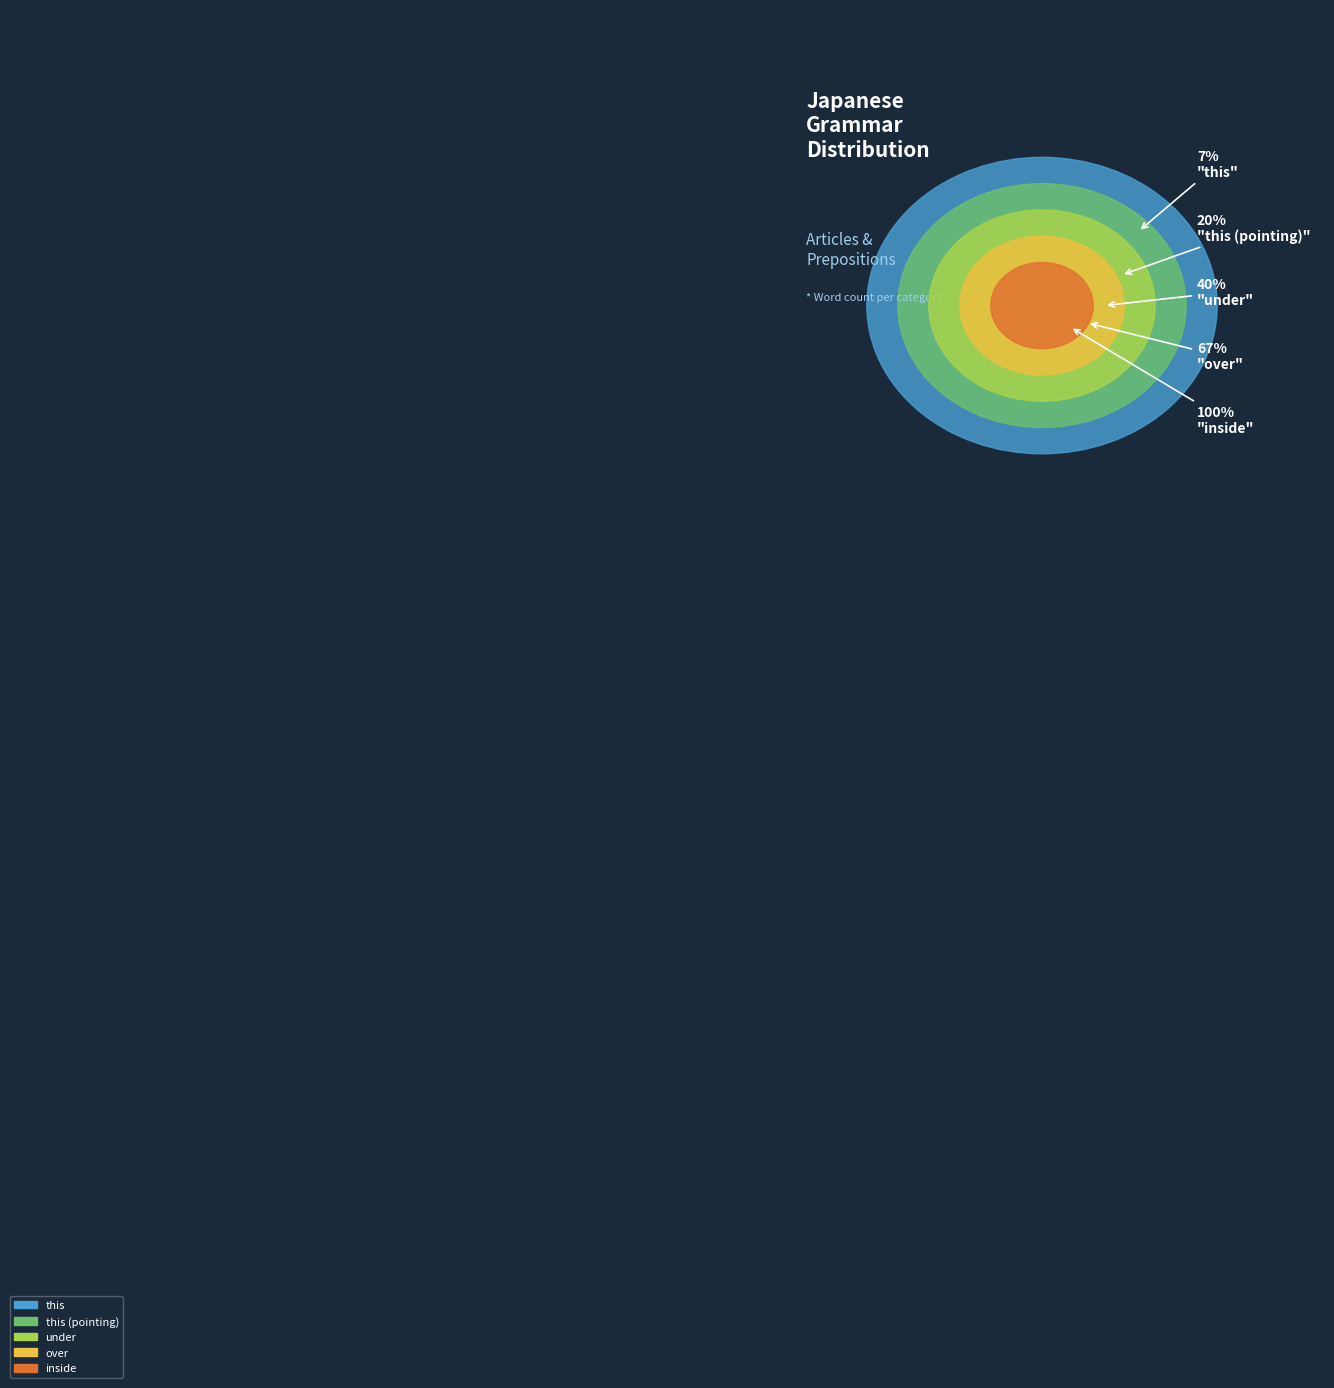

The over slice represents 20% of the pie. True or false?

False